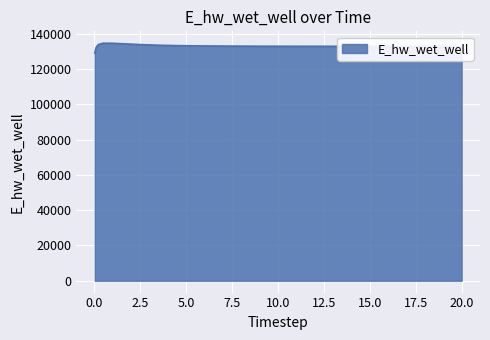

What is the greatest value displayed?

134628.2